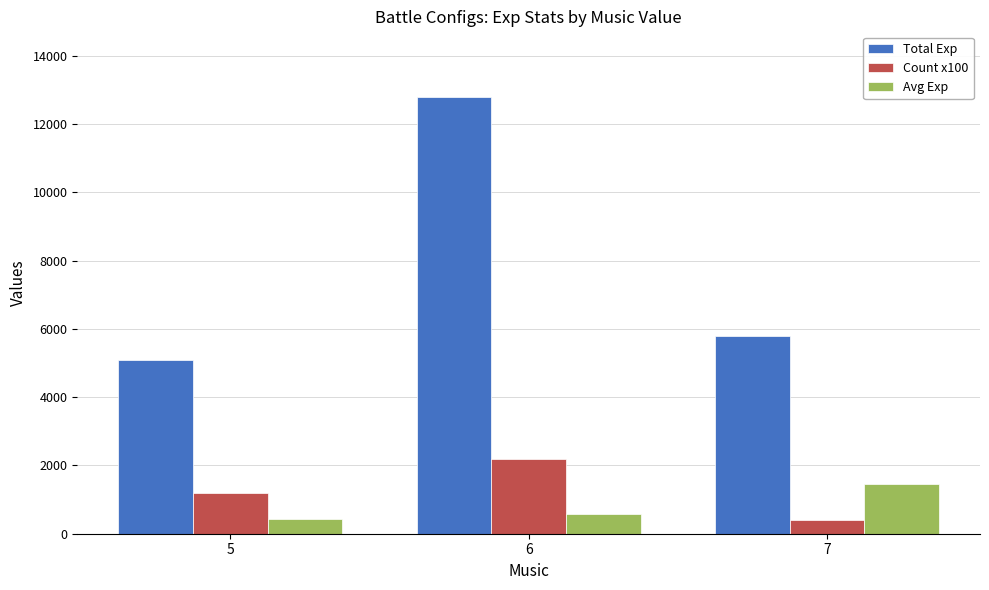

Reading right to left, what are all the values shown in this chart?

Total Exp: 7=5800	6=12800	5=5100
Count x100: 7=400	6=2200	5=1200
Avg Exp: 7=1450	6=581	5=425